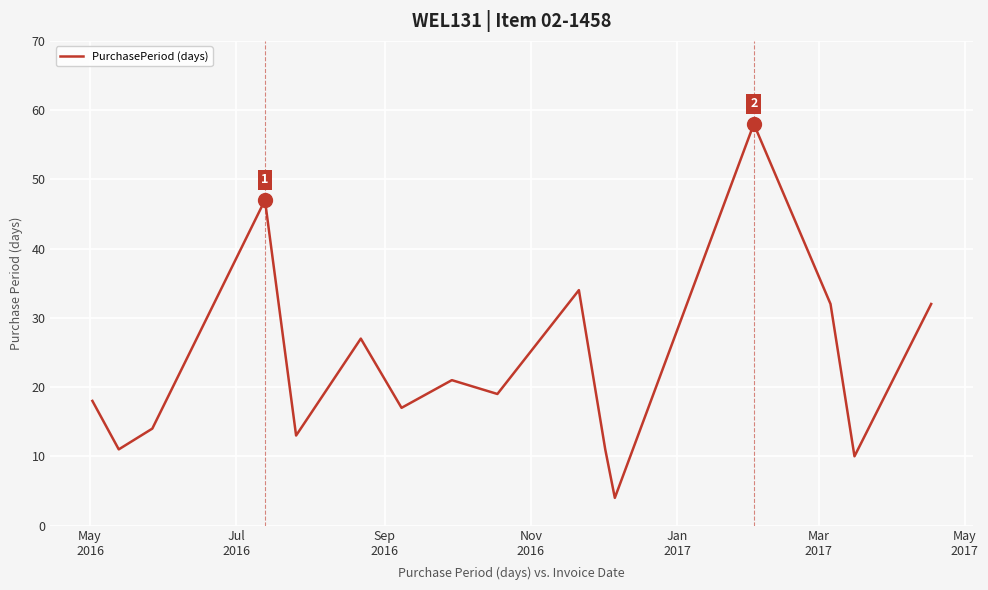

Reading left to right, extract all data points from this chart.

18	11	14	47	13	27	17	21	19	34	11	4	58	32	10	32